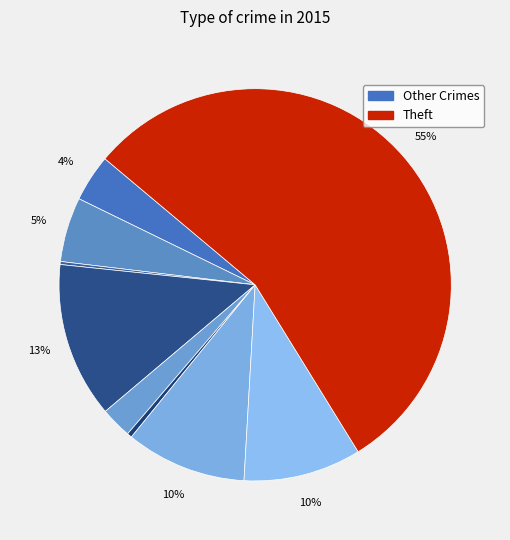

Which slice is the largest?

Theft